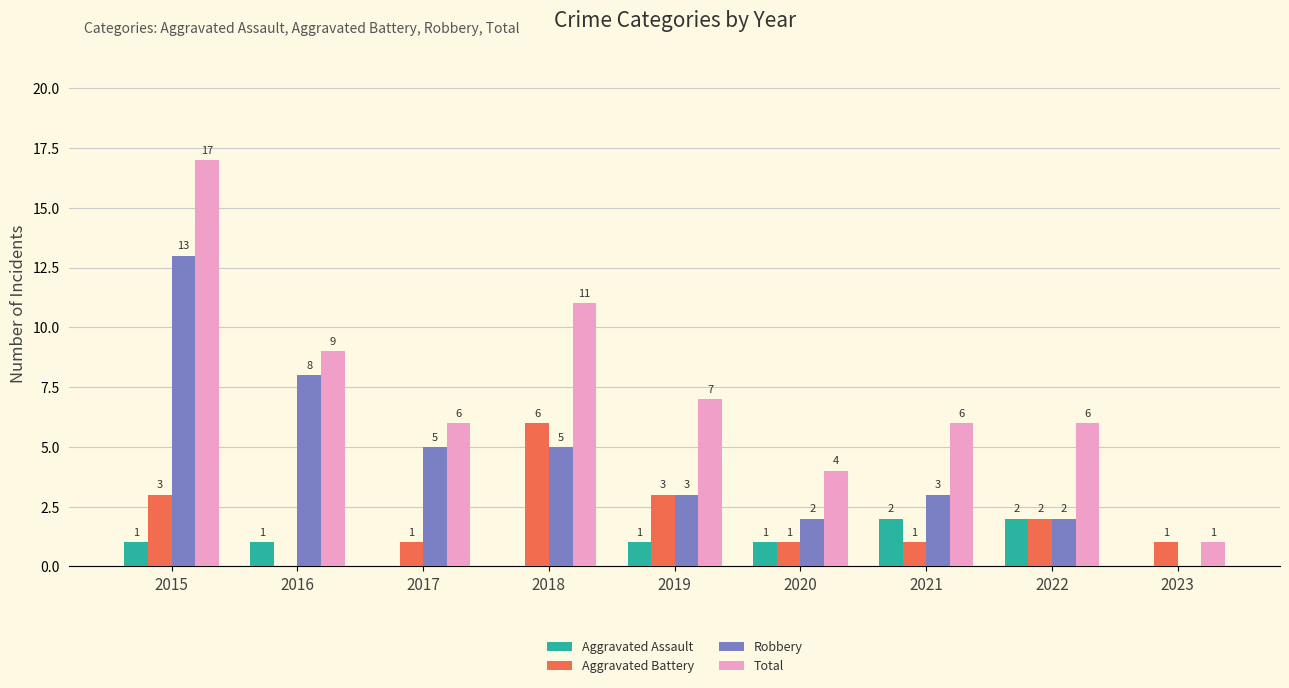

Where does the Robbery series first go above 3?

2015